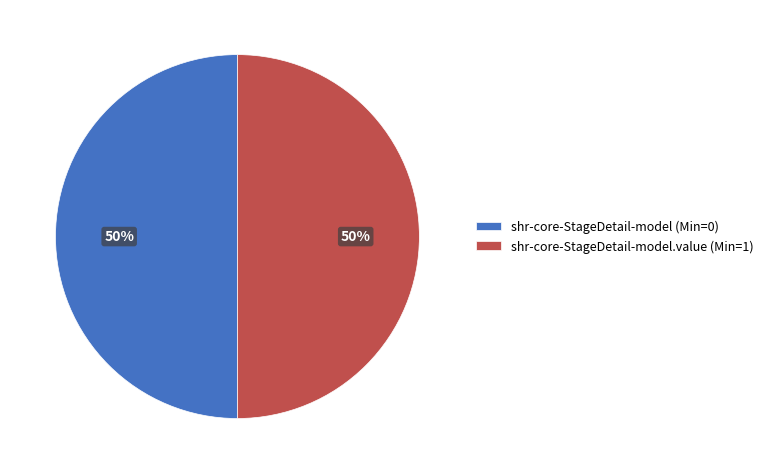

Combined, do shr-core-StageDetail-model (Min=0) and shr-core-StageDetail-model.value (Min=1) account for over 50%?

Yes